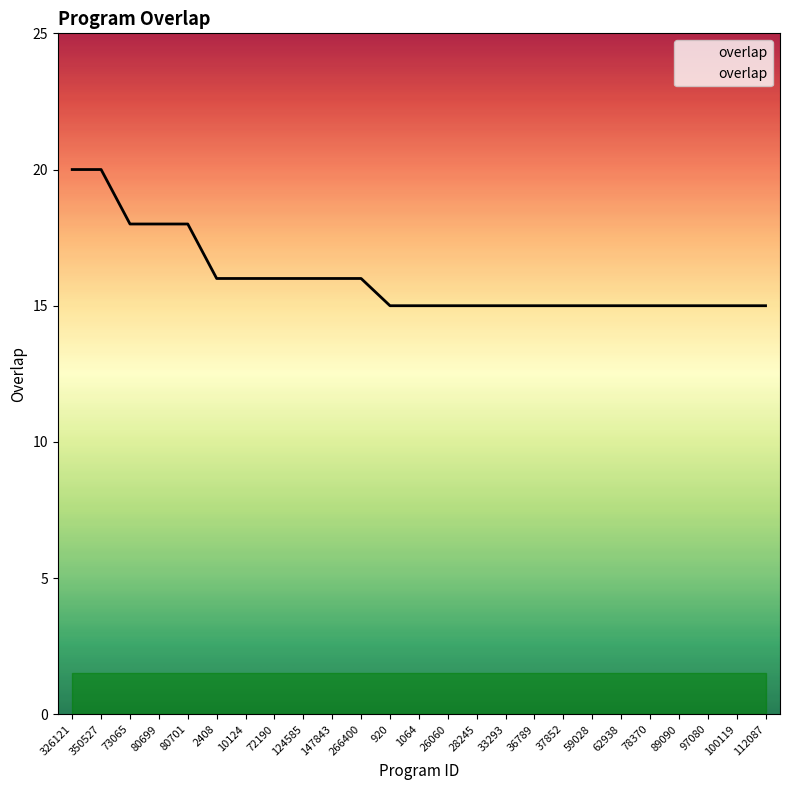

What position from the right is 100119?

2